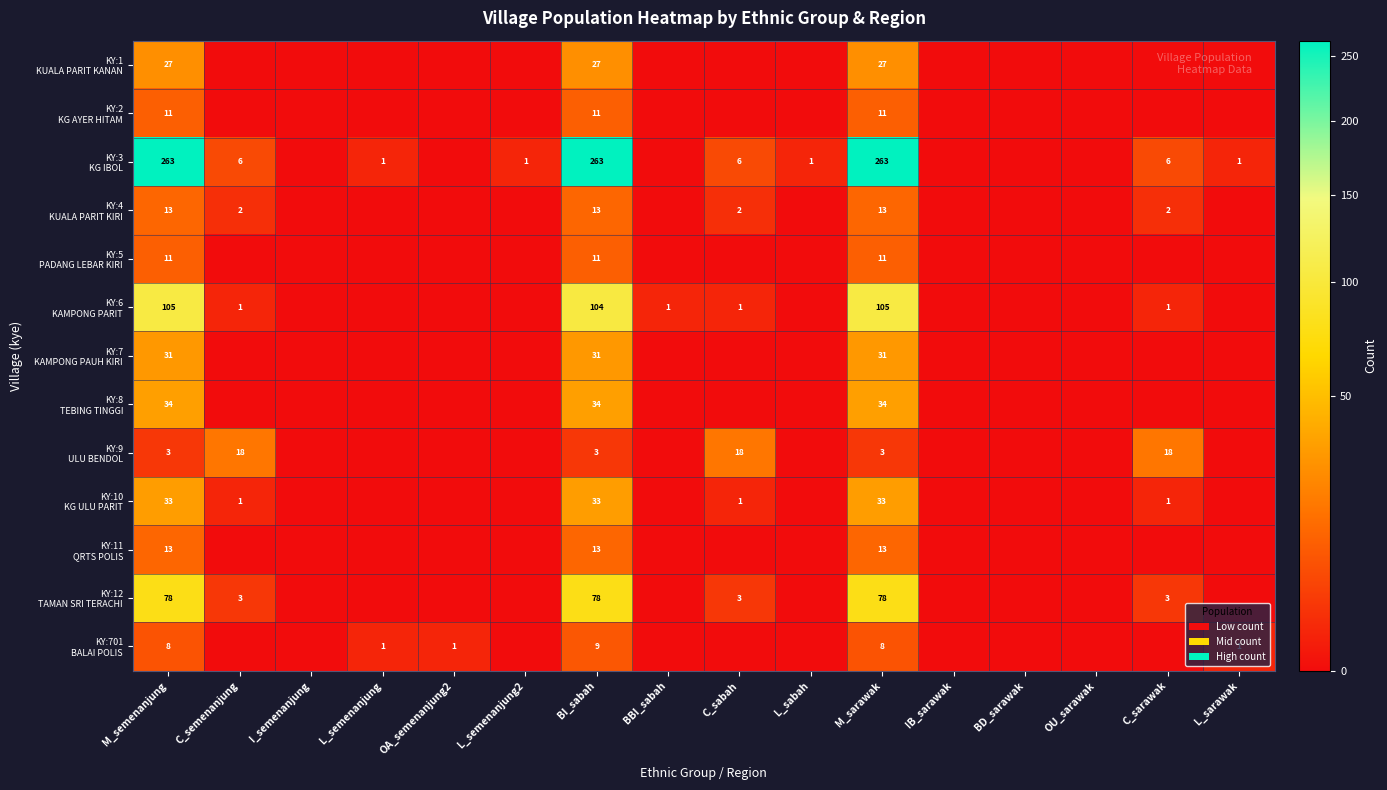

How many values in the KY:10 KG ULU PARIT series exceed 0?

6